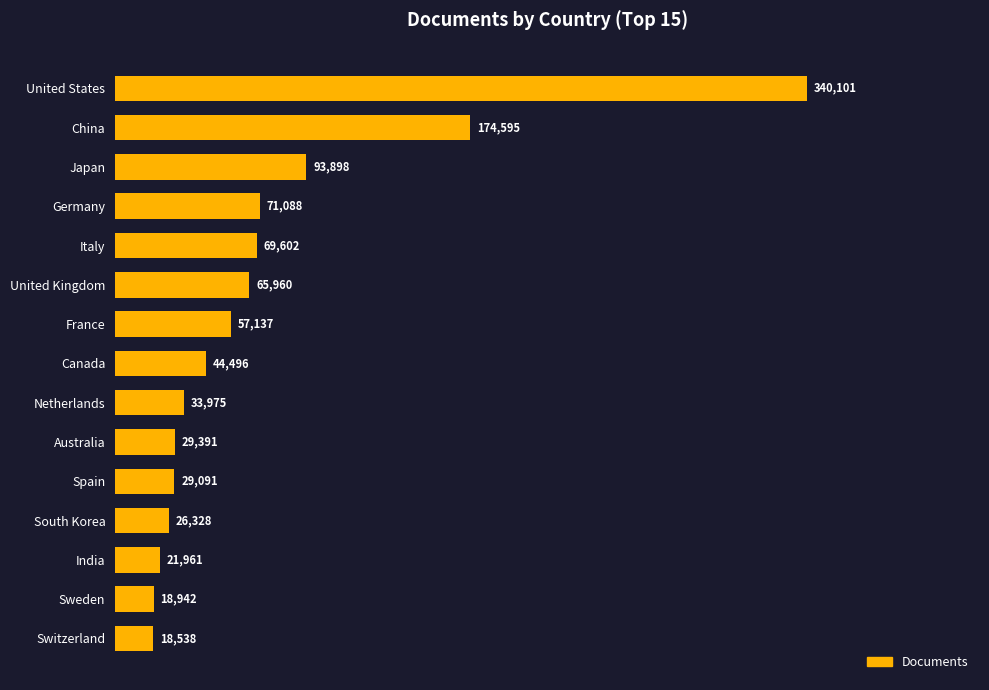

What is the approximate value at India, to the nearest 50?

21950